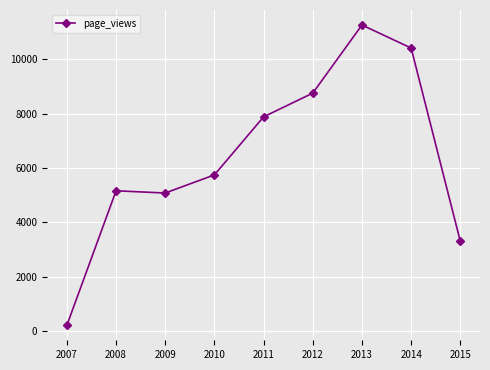

What is the difference between the values at 2012 and 2014?

1656